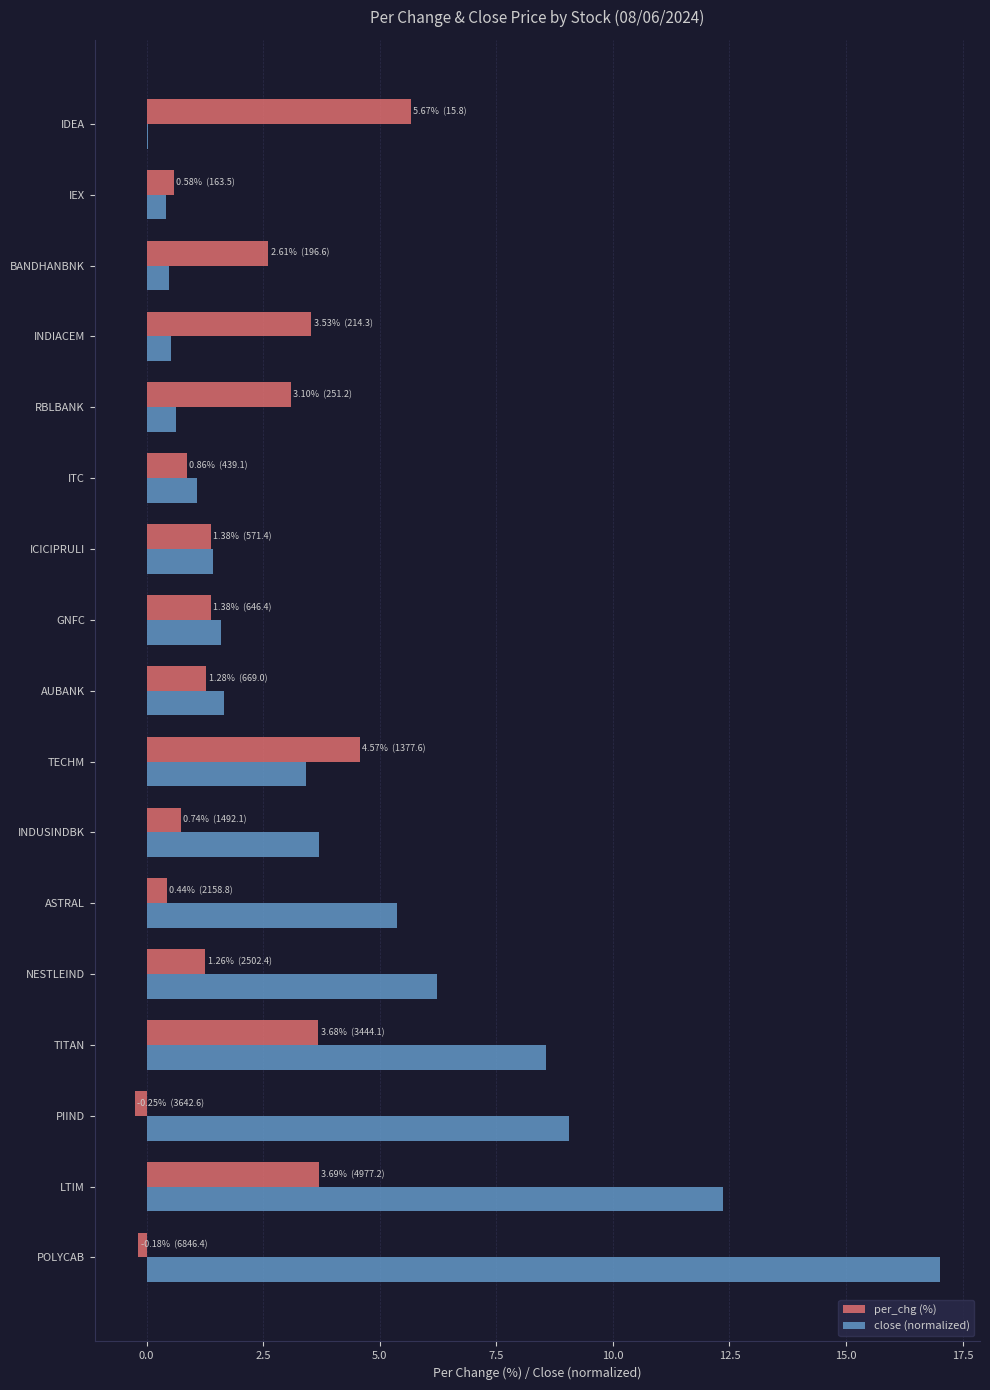

What is the sum of the close (normalized) values at LTIM and ASTRAL?

17.7